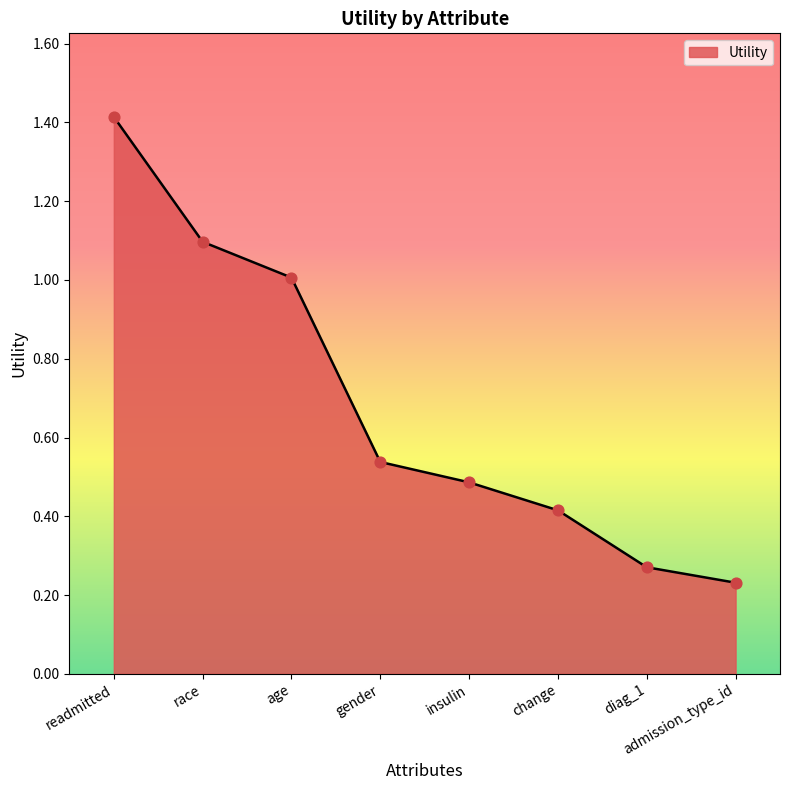

Which has a higher value, race or change?

race